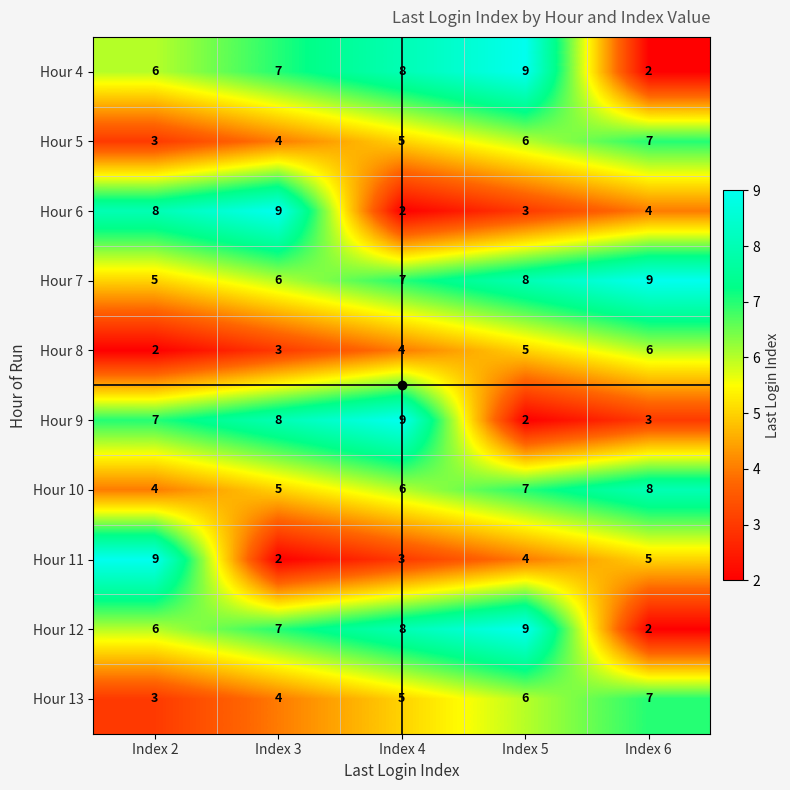

Which series has the largest total across all categories?

Hour 7